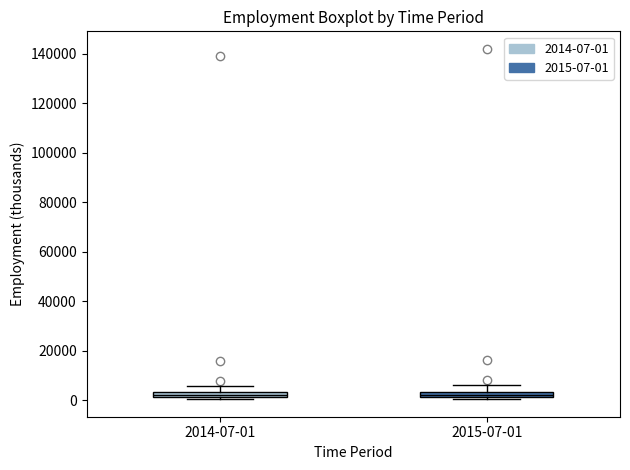

Where does the upper whisker of the box for 2014-07-01 end on the y-axis? The values are not printed on the chart, so give them approximately, as read against the axis.

6000